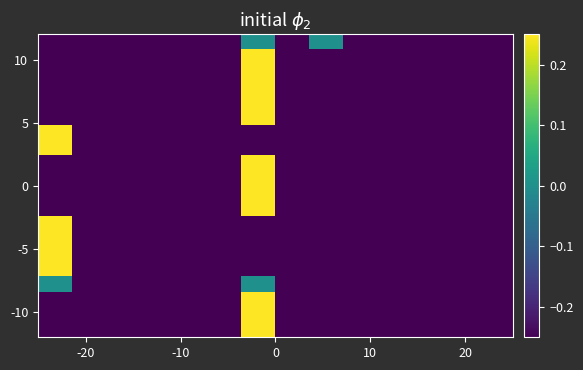

Count the number of data series in this chart.

20